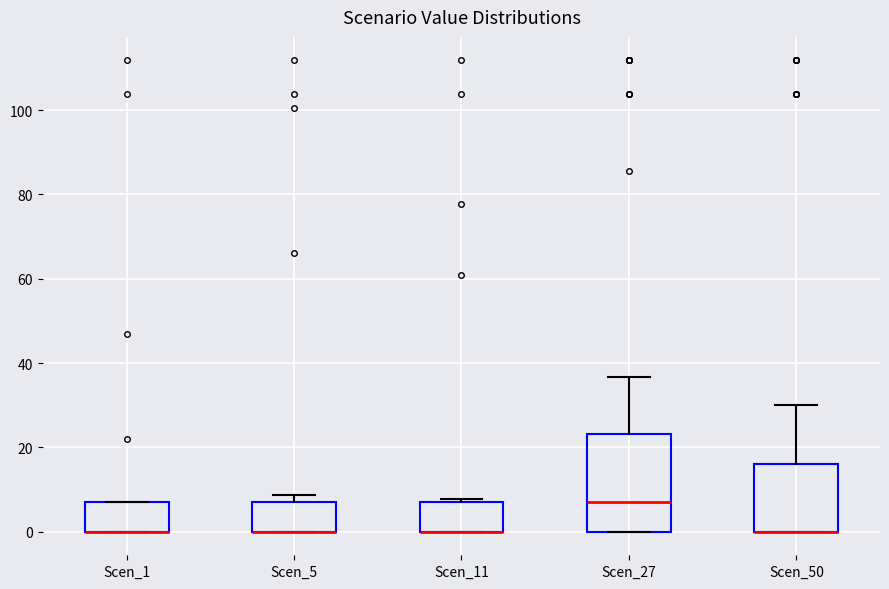

Comparing the boxes themselves (not the whiskers), which one is the tallest?

Scen_27